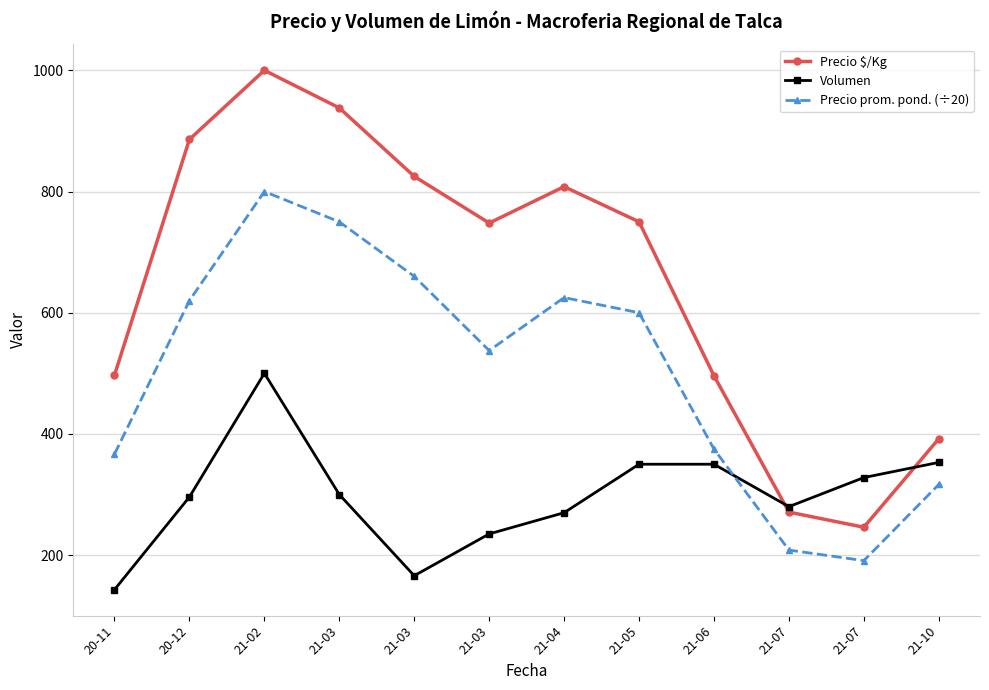

Reading right to left, extract all data points from this chart.

Precio $/Kg: 21-10=392.0	21-07=246.0	21-07=271.0	21-06=496.0	21-05=750.0	21-04=808.0	21-03=748.0	21-03=825.0	21-03=938.0	21-02=1000.0	20-12=886.0	20-11=497.0
Volumen: 21-10=353.0	21-07=328.0	21-07=280.0	21-06=350.0	21-05=350.0	21-04=270.0	21-03=235.0	21-03=166.0	21-03=300.0	21-02=500.0	20-12=296.0	20-11=143.0
Precio prom. pond. (÷20): 21-10=316.6	21-07=190.9	21-07=208.3	21-06=375.0	21-05=600.0	21-04=625.0	21-03=537.5	21-03=660.0	21-03=750.0	21-02=800.0	20-12=620.0	20-11=366.6